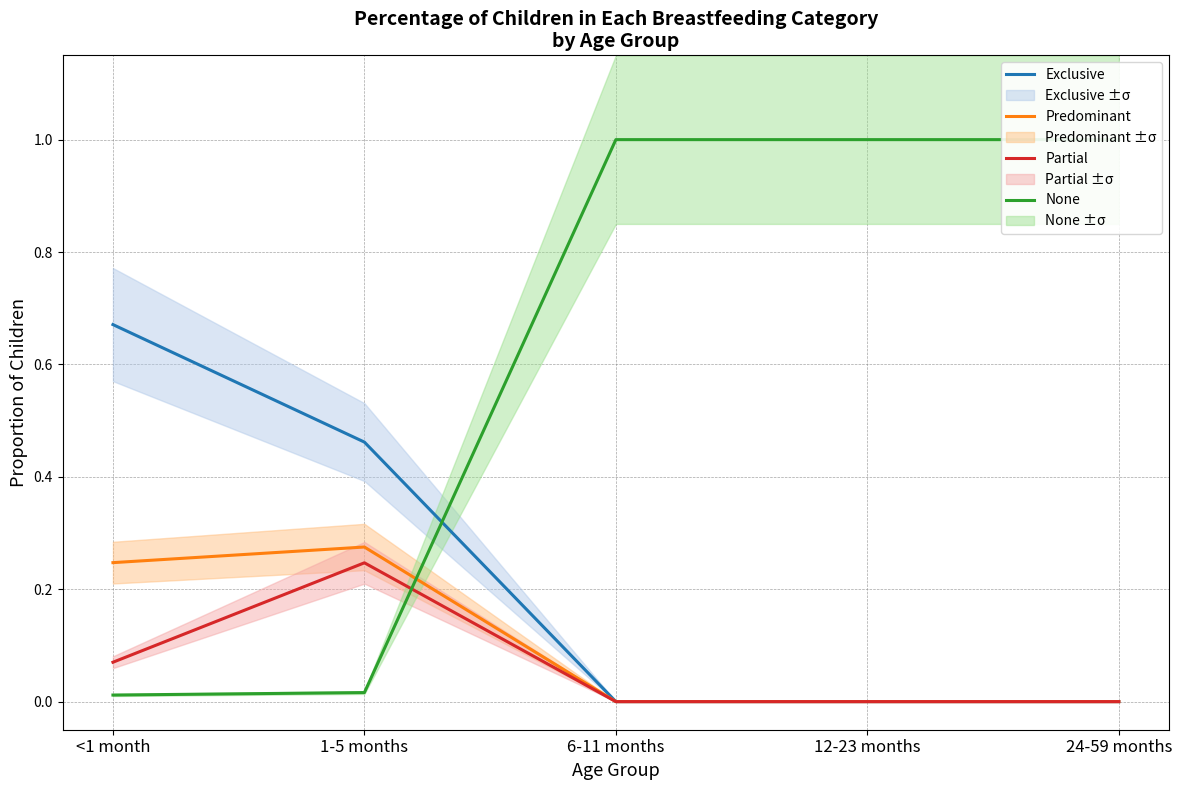

What is the average value of the Partial series?

0.1